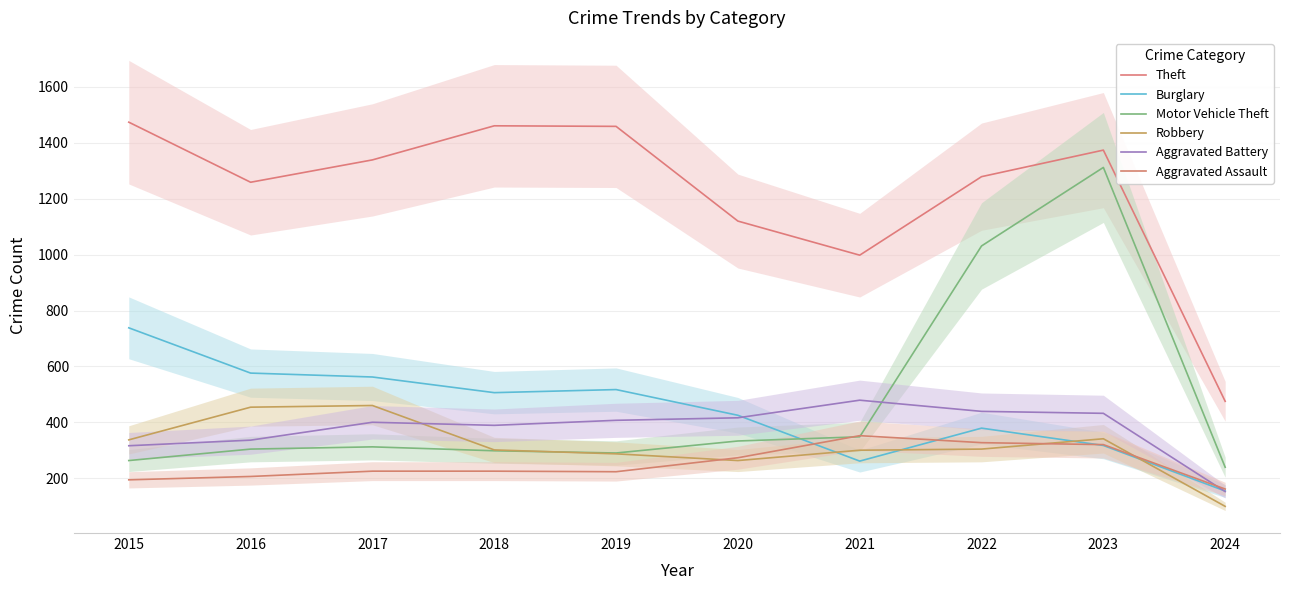

What value does the Theft series have at 2016, to the nearest 100?

1300